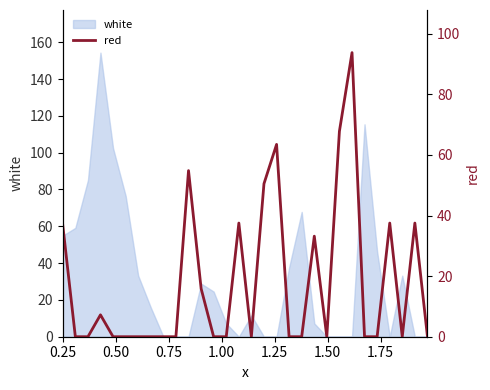

What is the highest value of the white series?

154.4